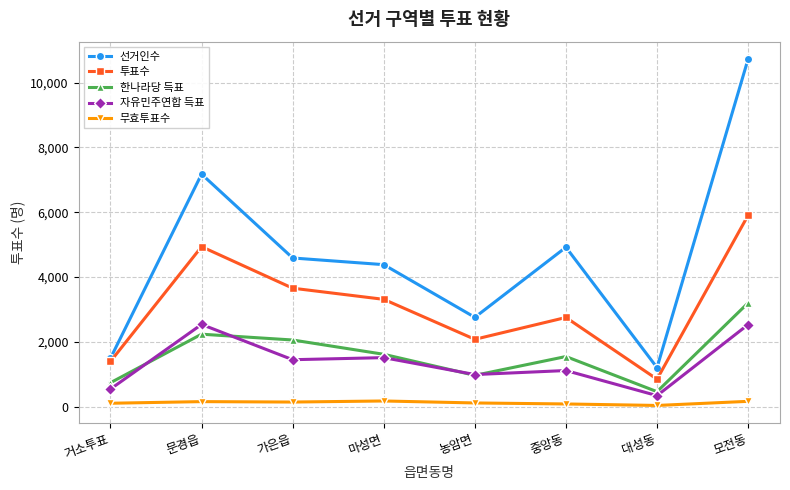

What is the label of the 1st point from the right?

모전동